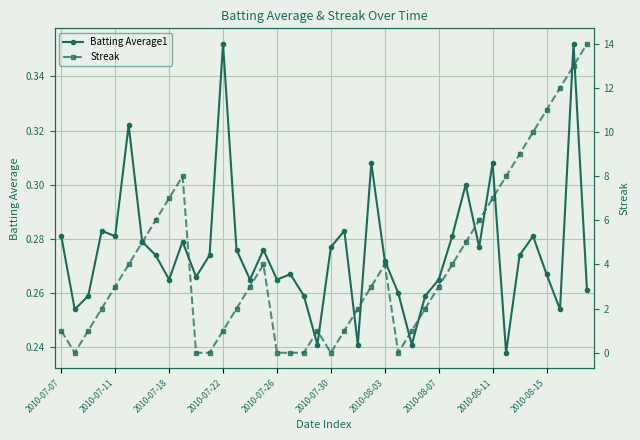

Rank the series by their average value, from lowest to highest.

Batting Average1, Streak